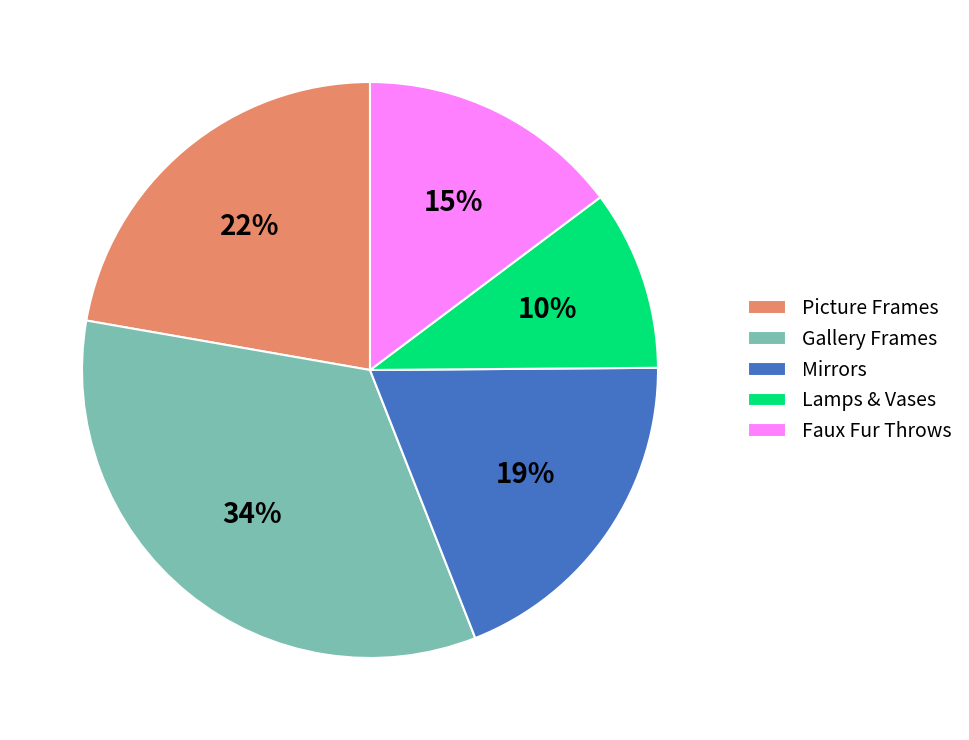

Does Lamps & Vases account for over 50% of the chart?

No